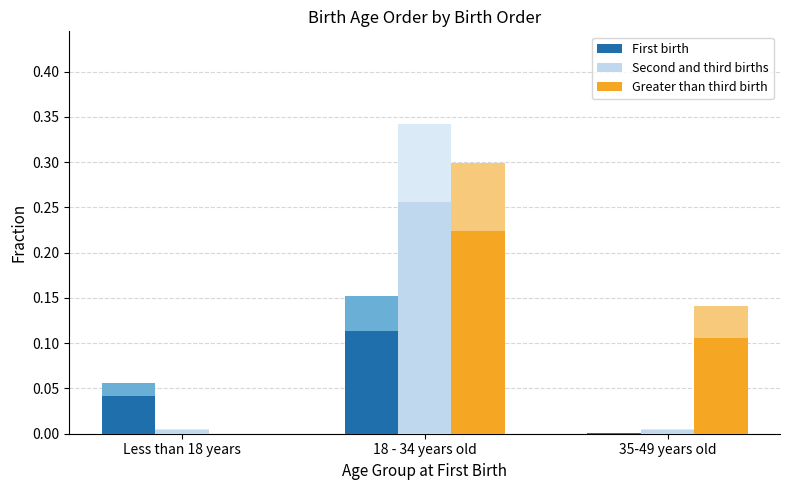

Which series has the largest range (max minus min)?

Second and third births